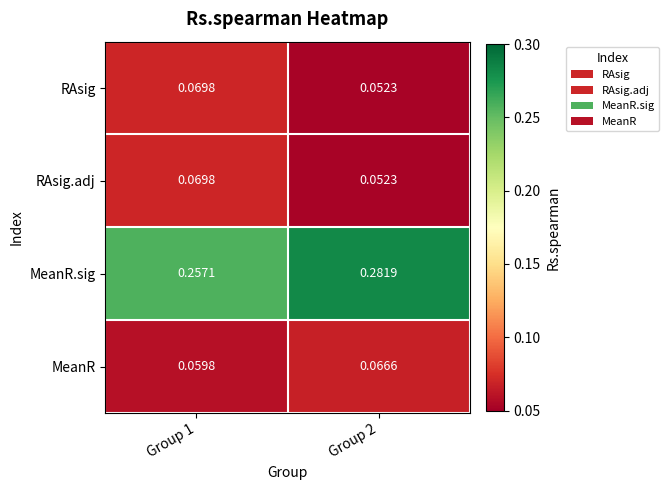

Which series has the widest spread of values?

MeanR.sig